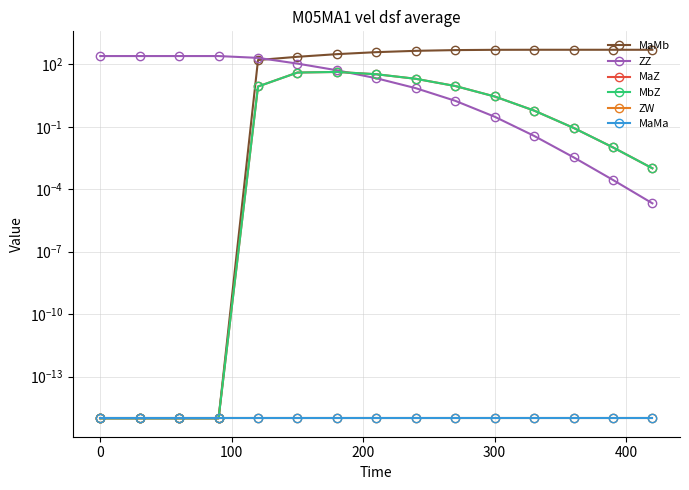

Which series changed the most between 7 and 10?

MaMb